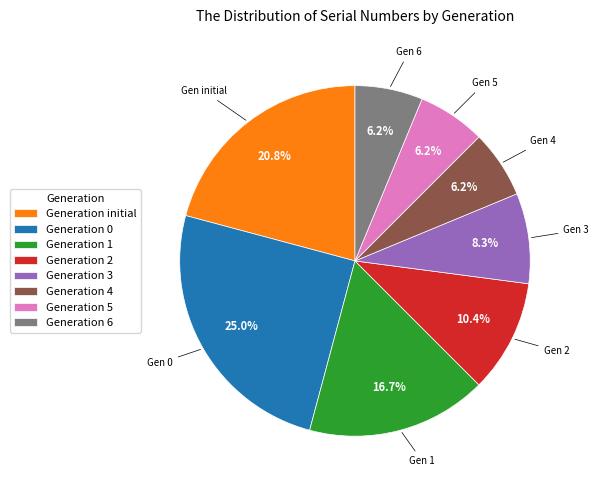

How many slices are in this pie chart?

8